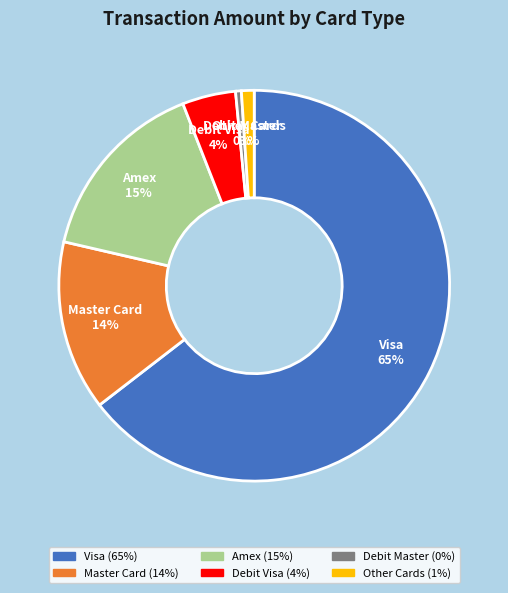

How many slices are in this pie chart?

6